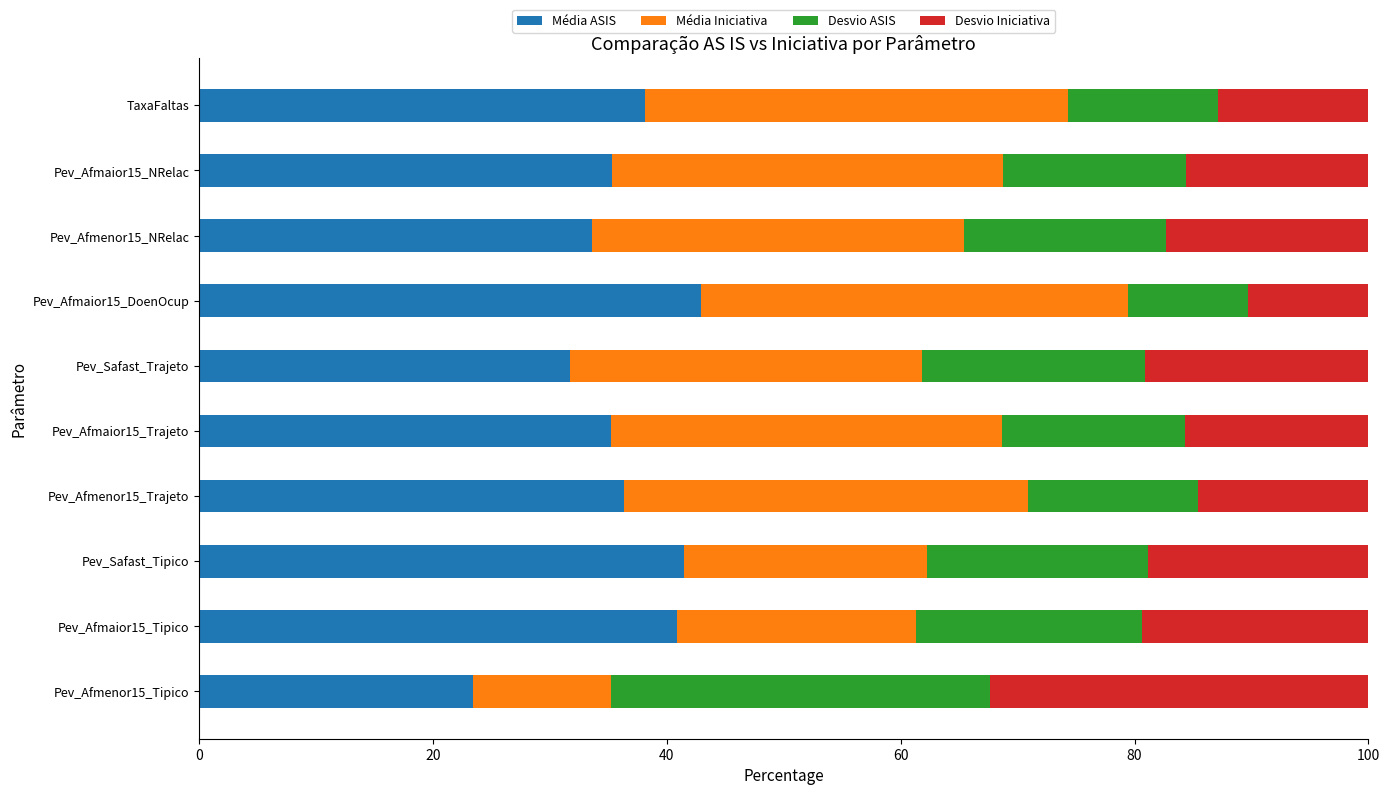

What is the sum of the Média ASIS values at Pev_Afmenor15_NRelac and Pev_Afmaior15_NRelac?

68.8